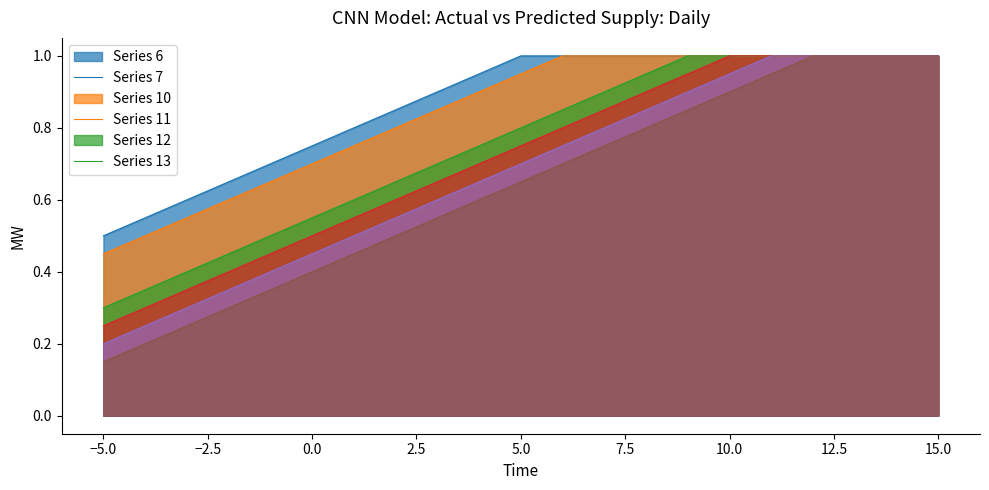

Does the chart have visible grid lines?

No